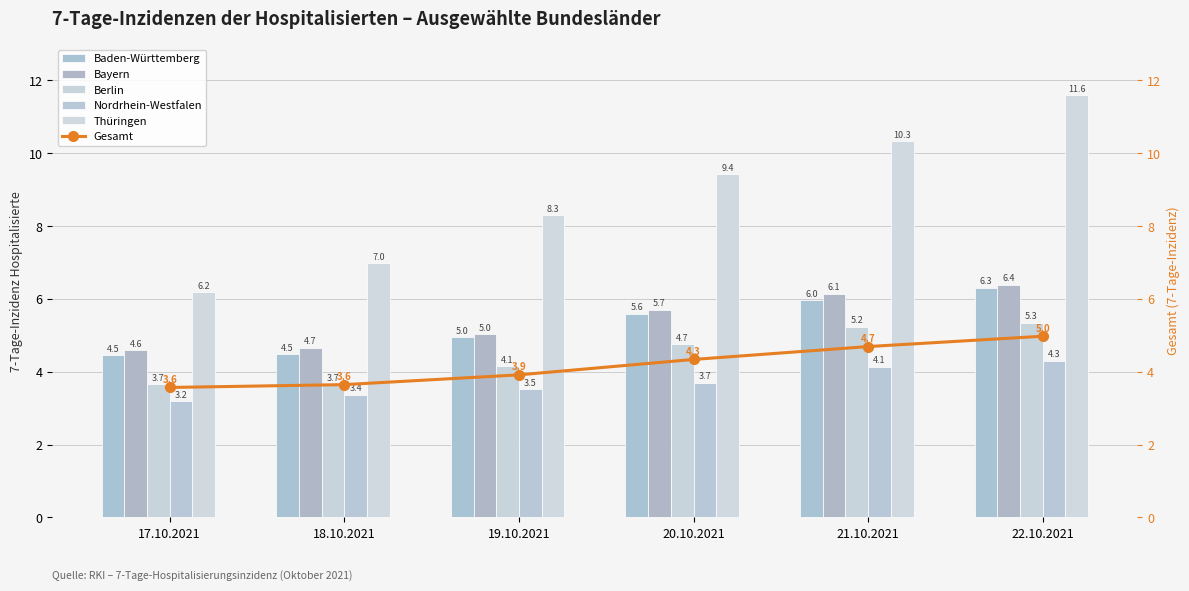

What is the difference between the Baden-Württemberg values at 22.10.2021 and 17.10.2021?

1.8